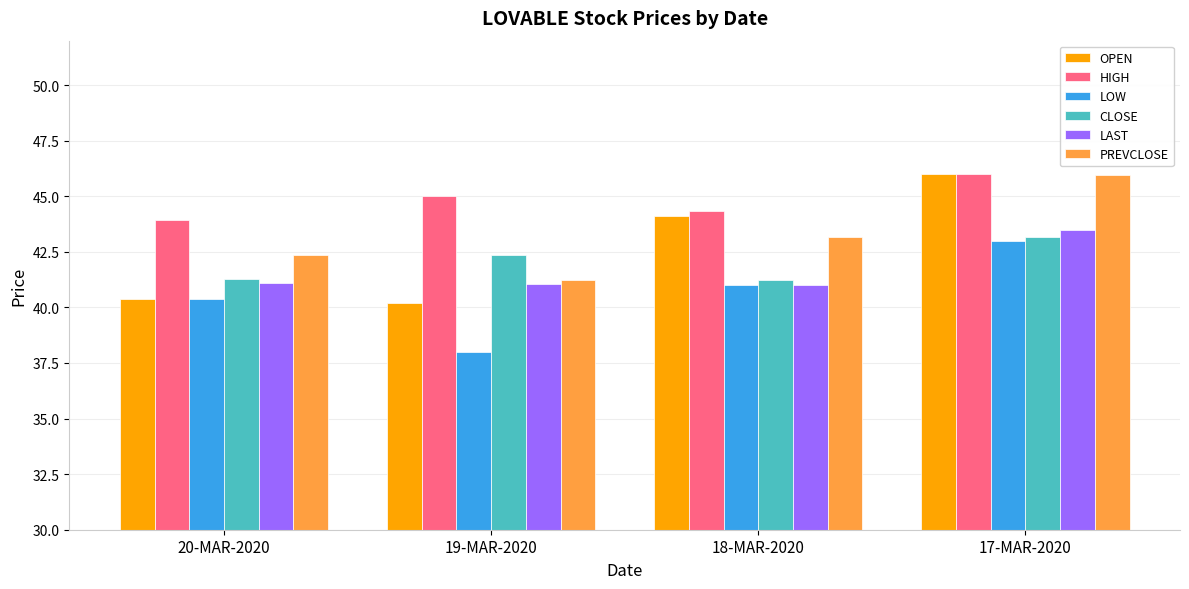

Where does the PREVCLOSE series first go above 43?

18-MAR-2020